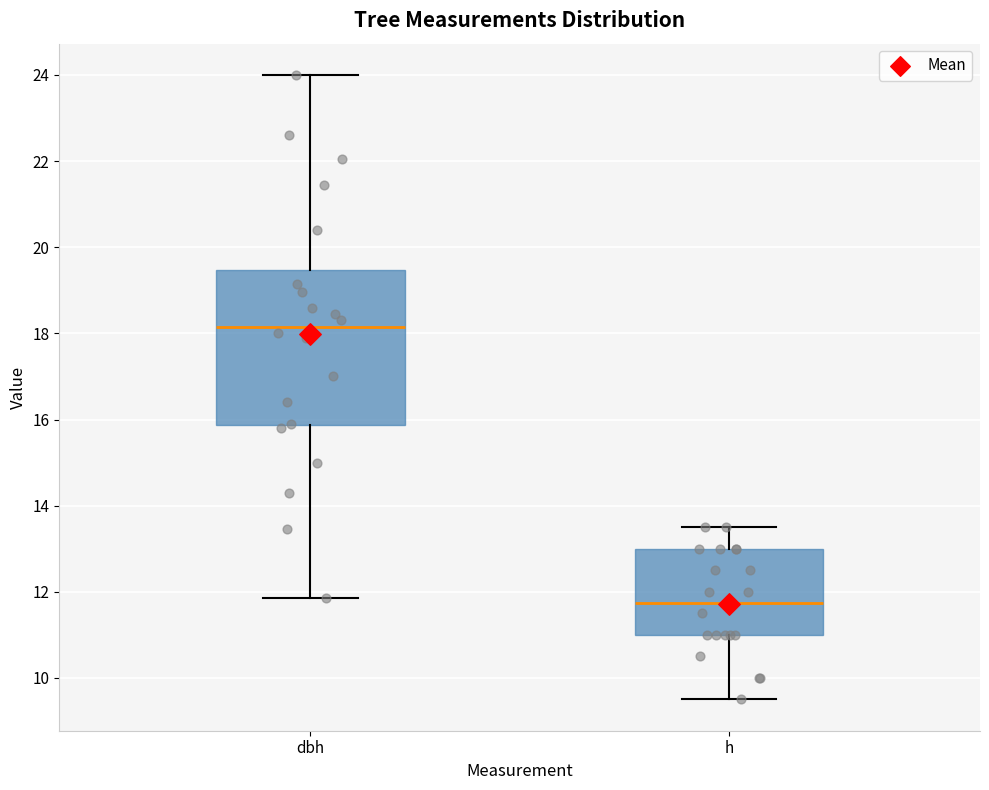

Reading left to right, read every box against the y-axis: the position of its median line, the range the box covers, and the ends of its whiskers. The values are not printed on the chart, so give them approximately, as read against the axis.

dbh: median 18.2, box 15.8 to 19.4, whiskers 11.8 to 24.0
h: median 11.8, box 11.0 to 13.0, whiskers 9.6 to 13.6